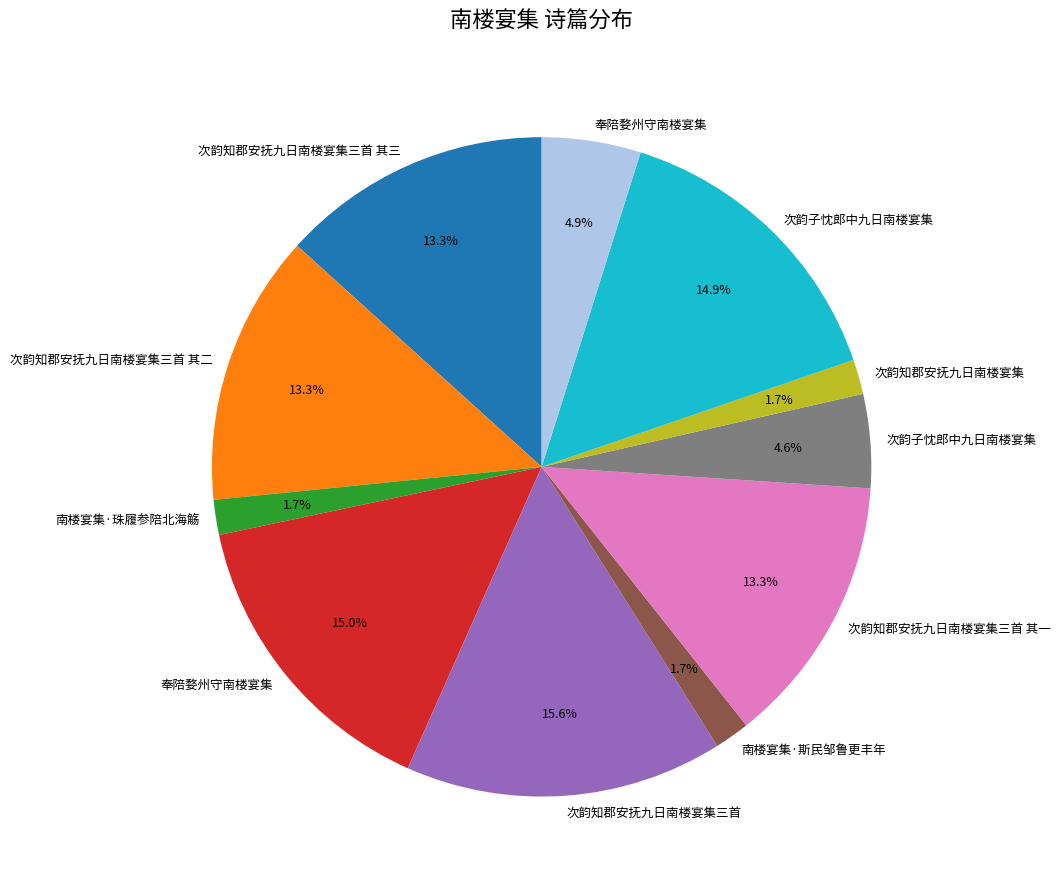

Is there a majority slice in this chart?

No